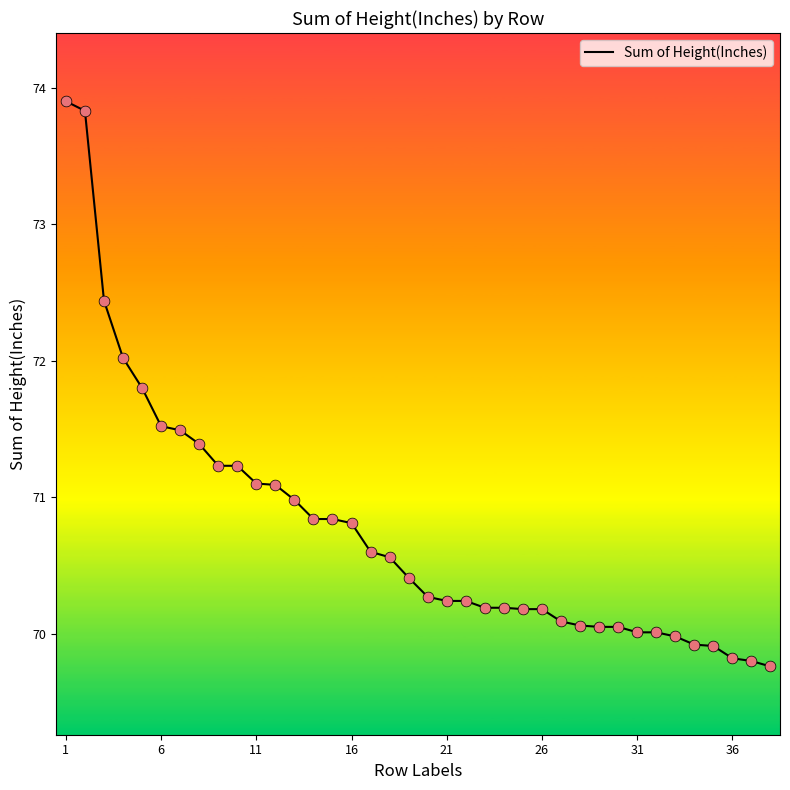

What is the difference between the maximum and minimum values?

4.1